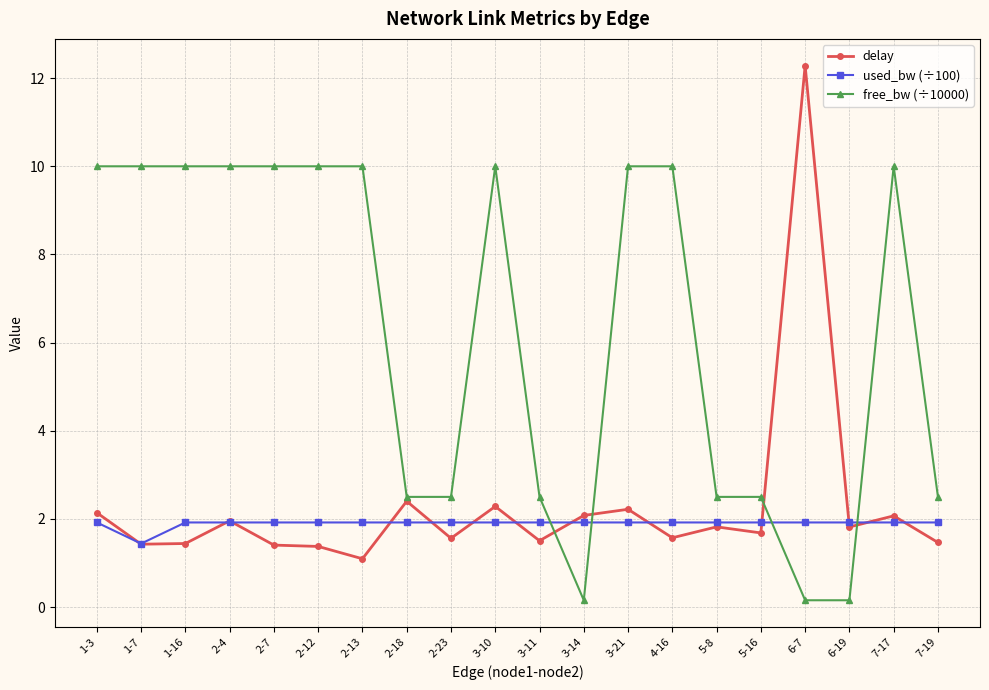

True or false: delay has a value of 2.2 at 3-21.

True